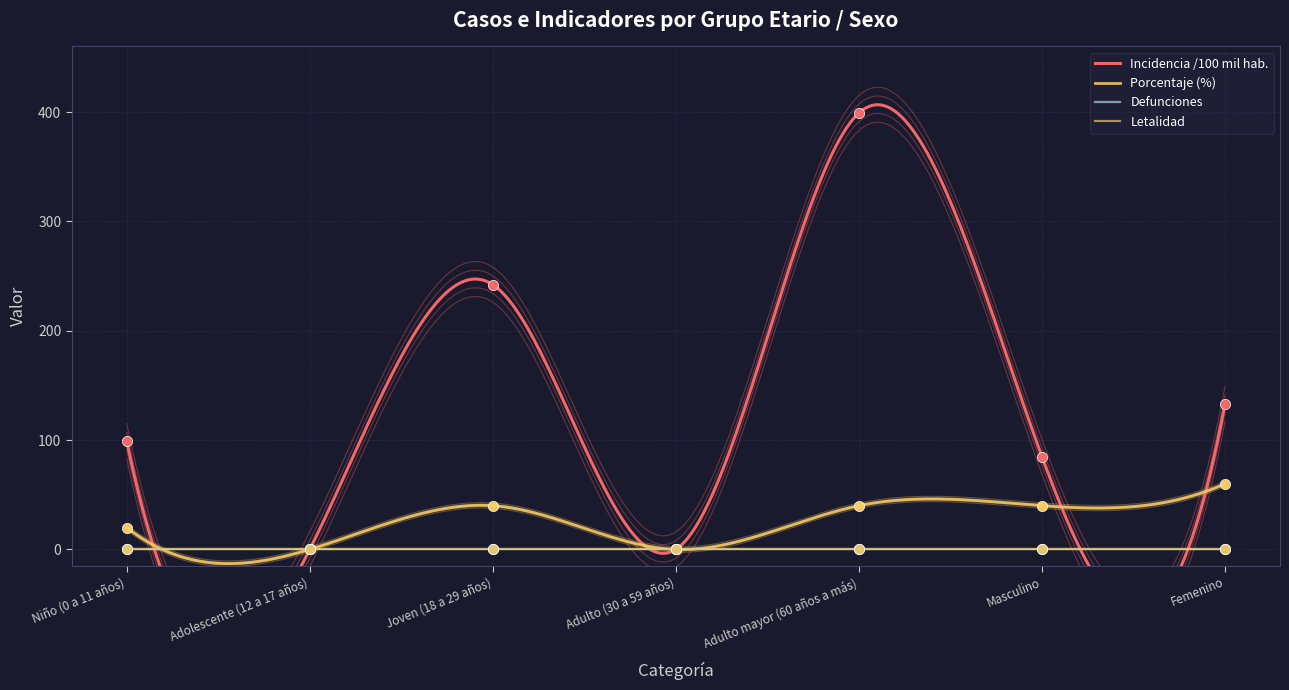

Which series reaches the maximum Y coordinate?

incidencia_100mil_hab